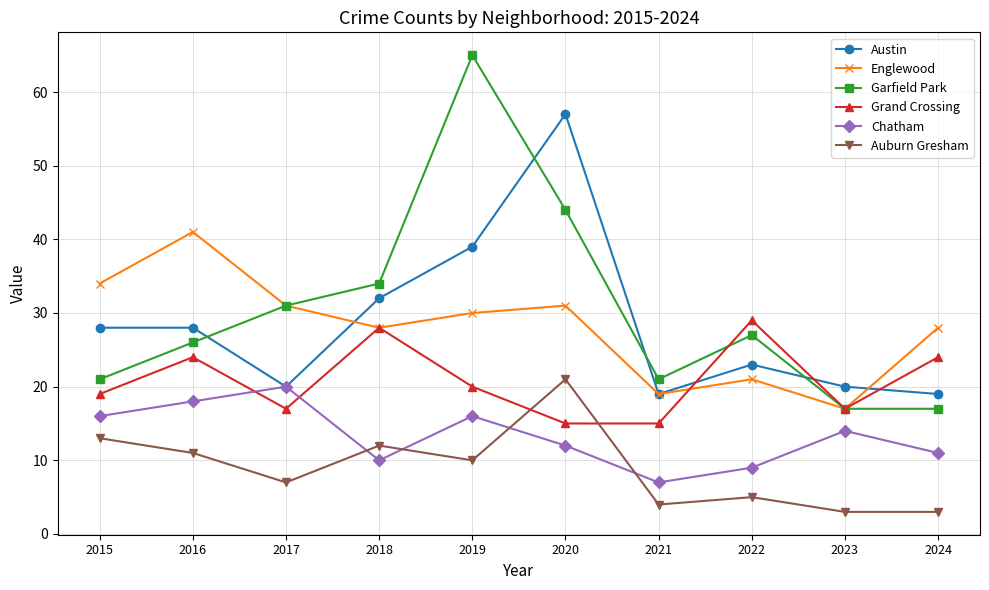

What is the lowest value of the Grand Crossing series?

15